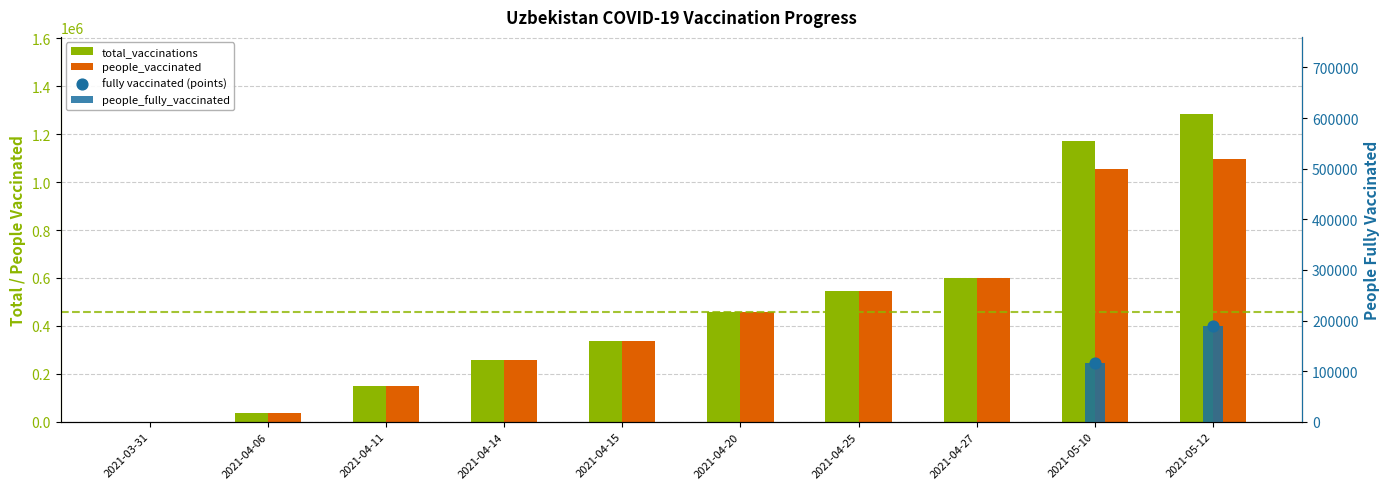

Which series has the widest spread of Y values?

total_vaccinations